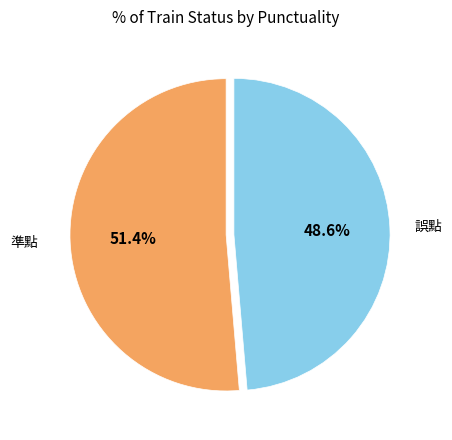

To the nearest percent, what portion does 誤點 represent?

49%